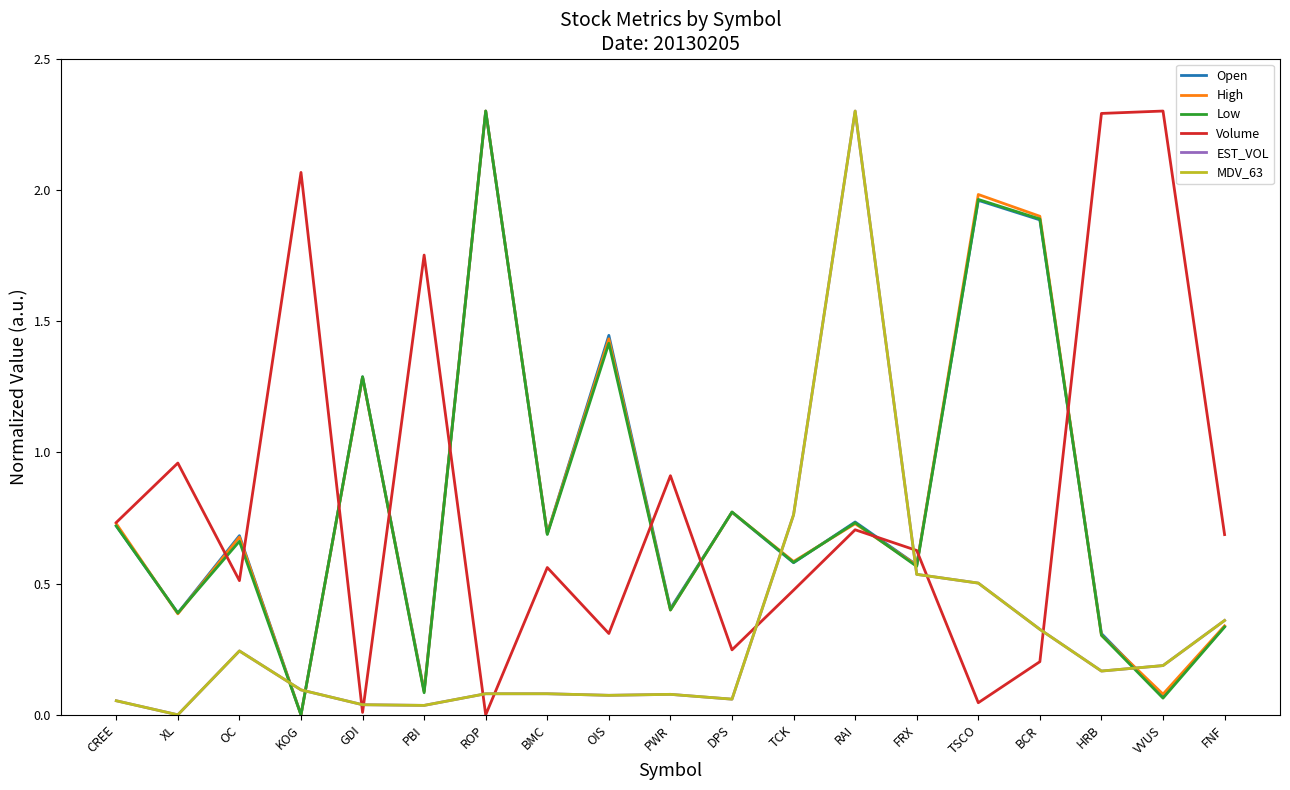

Does the chart display data point markers on the line(s)?

No